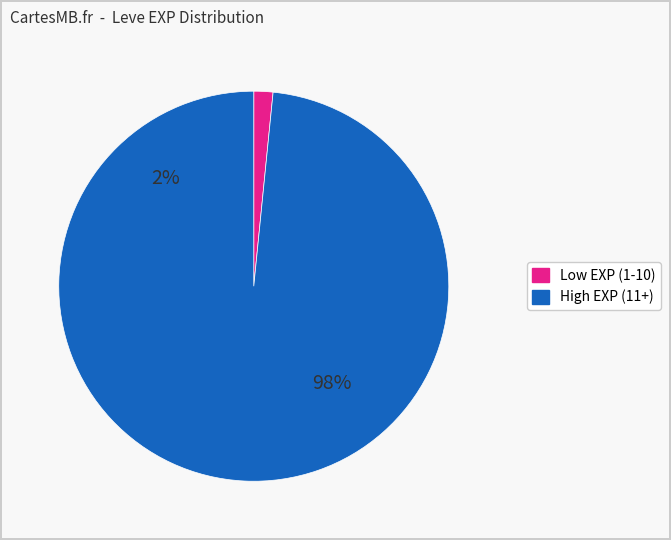

Does 173 account for over 50% of the chart?

No